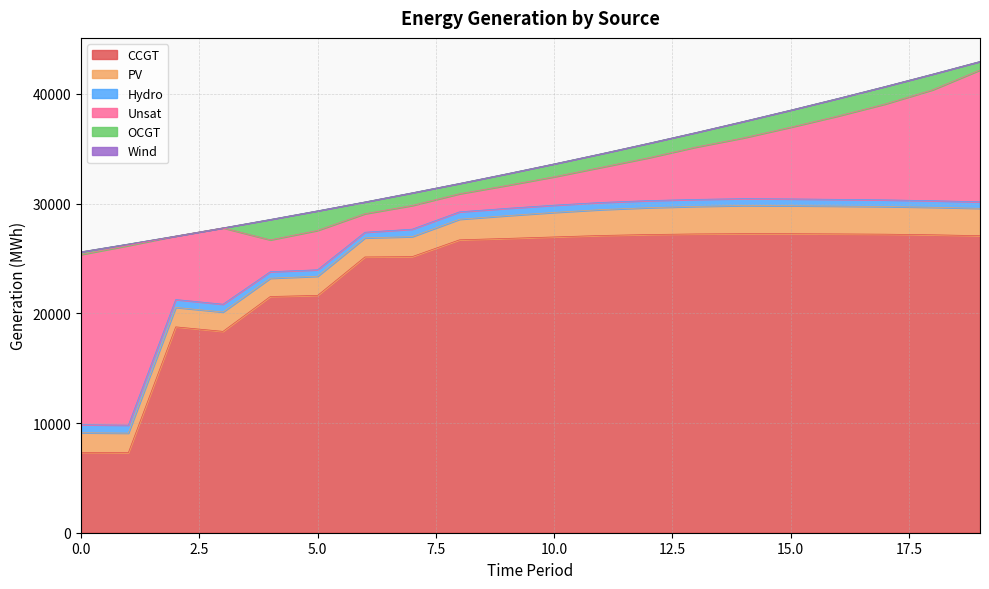

In PV, how many points are higher than both neighbors (excluding endpoints)?

2